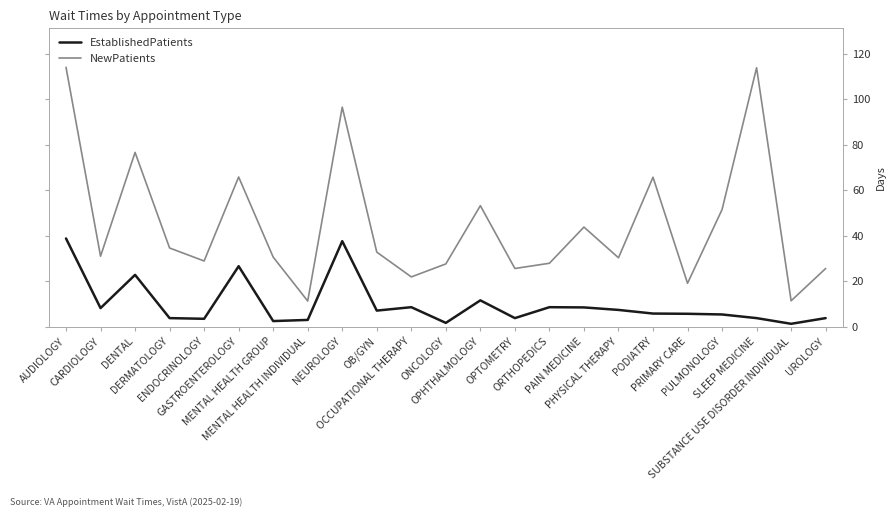

Read the EstablishedPatients value at ONCOLOGY.

1.8